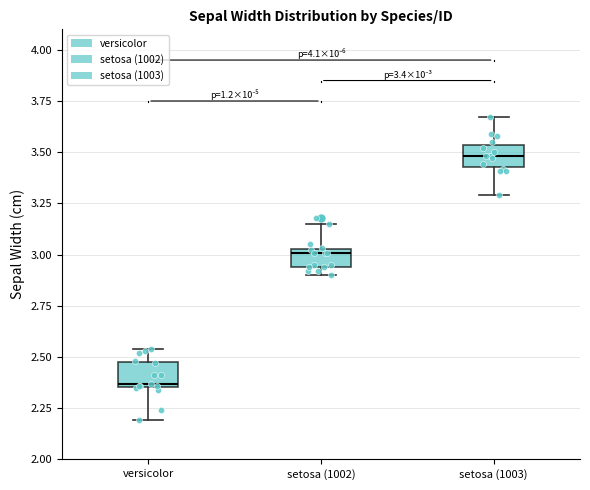

Which box's median line is the highest?

setosa (1003)